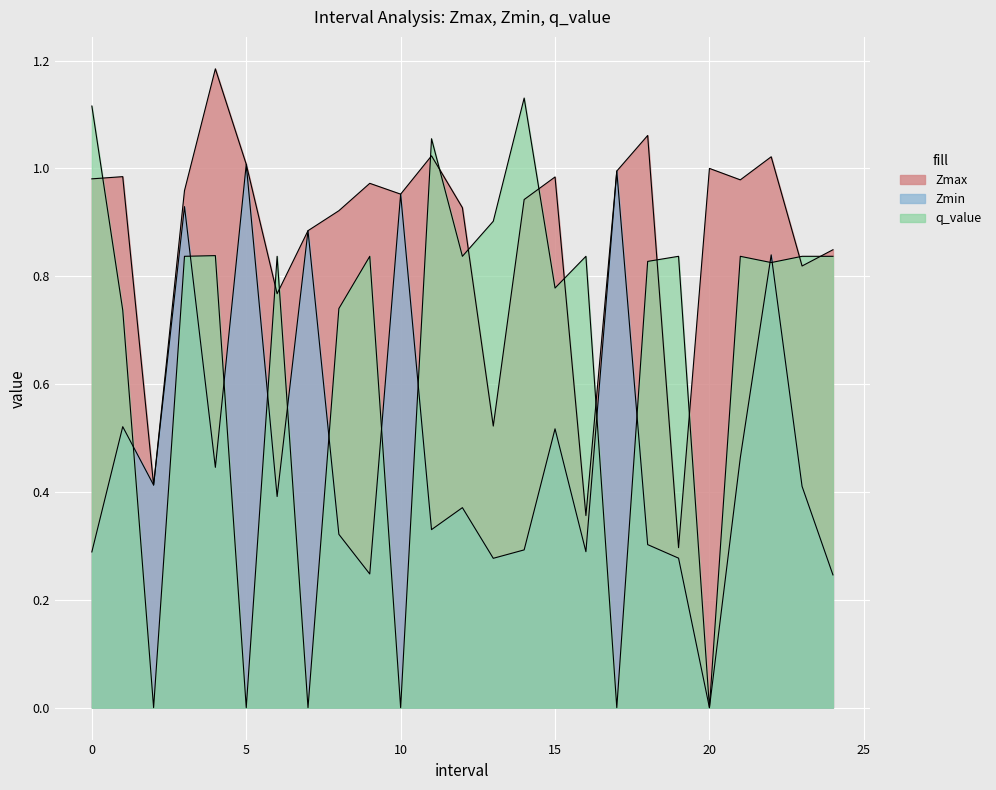

At 6.0, list the series in order from largest to smallest.

q_value, Zmax, Zmin